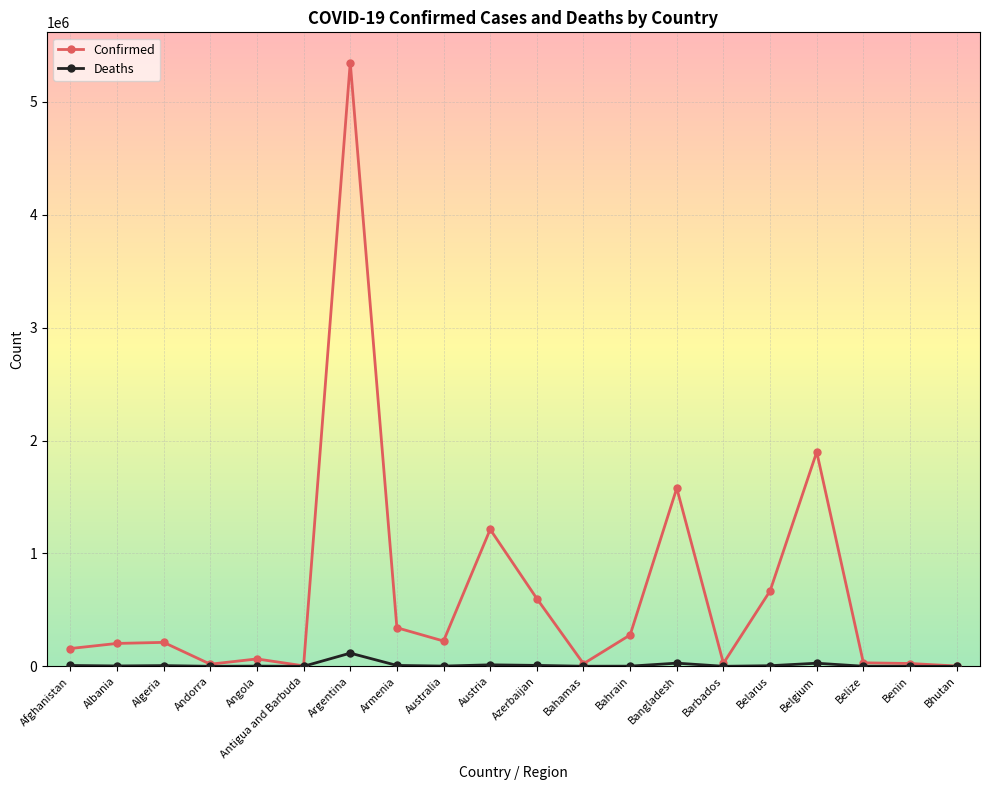

What is the label of the 2nd point from the right?

Benin